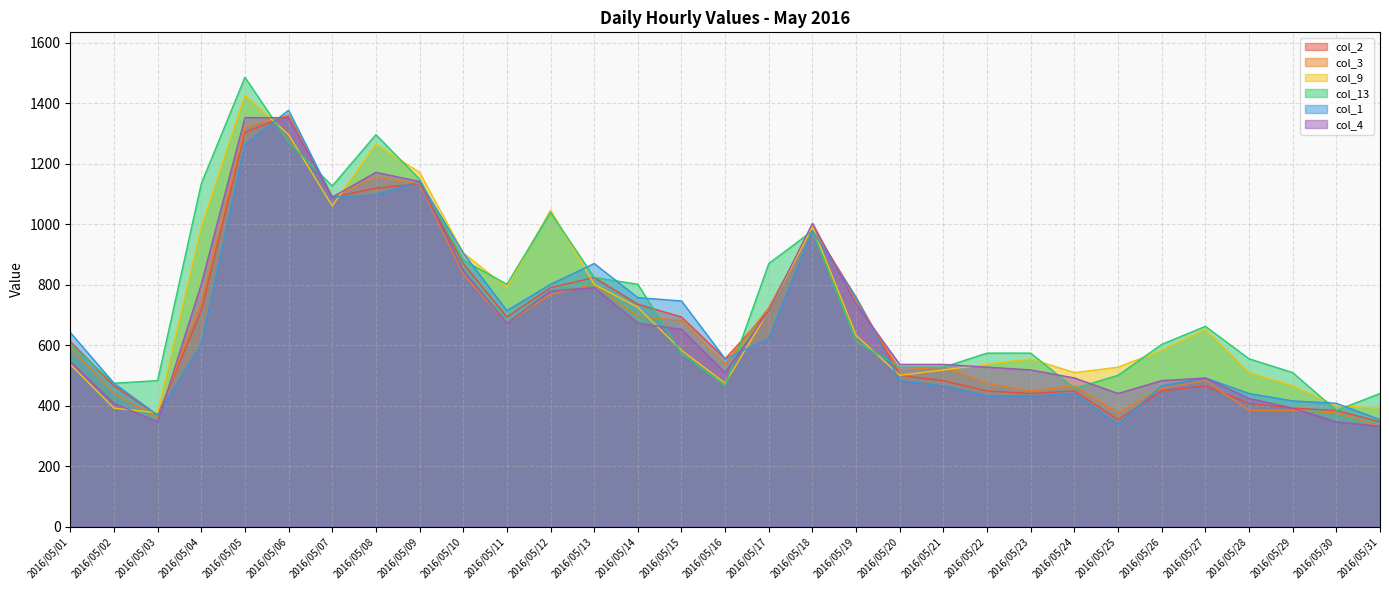

Which series changed the most between 2016/05/14 and 2016/05/30?

col_13